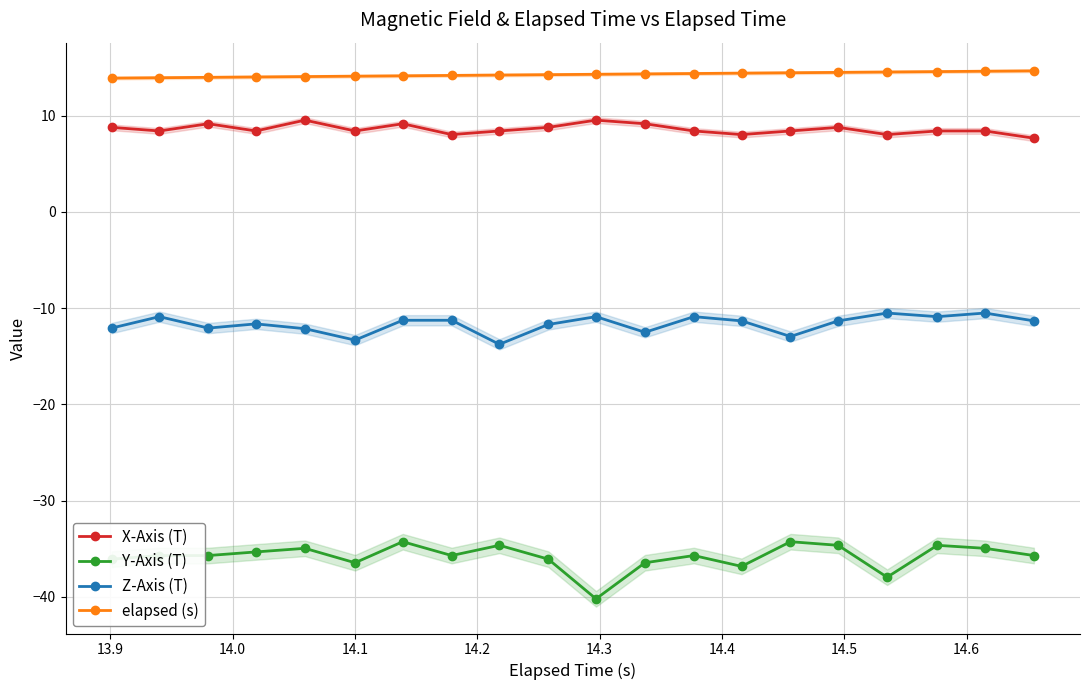

How many data points in Y-Axis (T) are above -35?

7